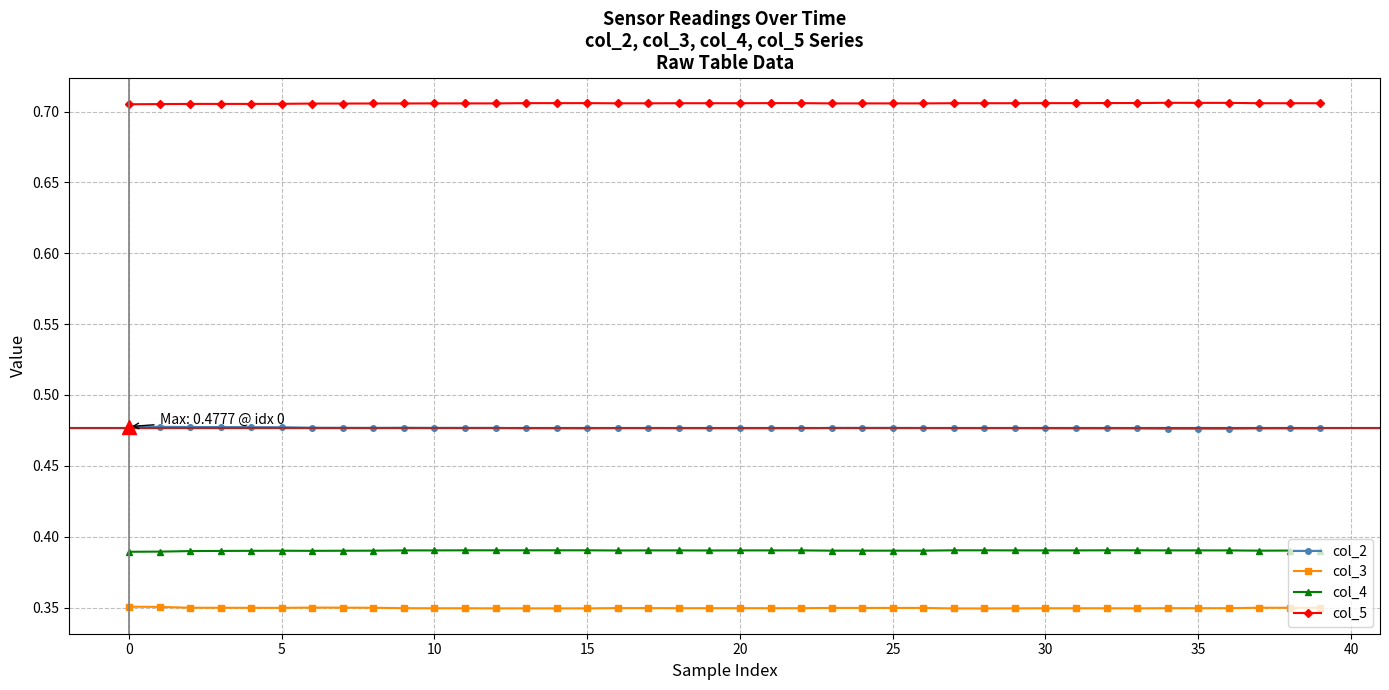

What is the sum of all col_2 values?

19.1